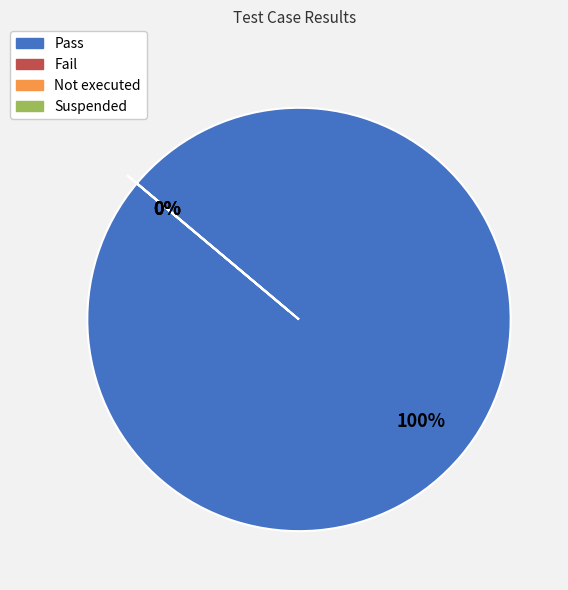

Does Suspended account for over 50% of the chart?

No